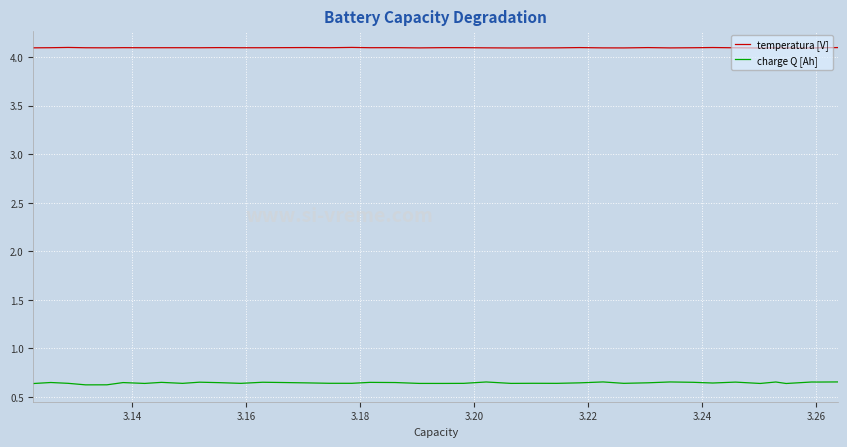

The CC Q series shows 1.1 at 37. True or false?

False